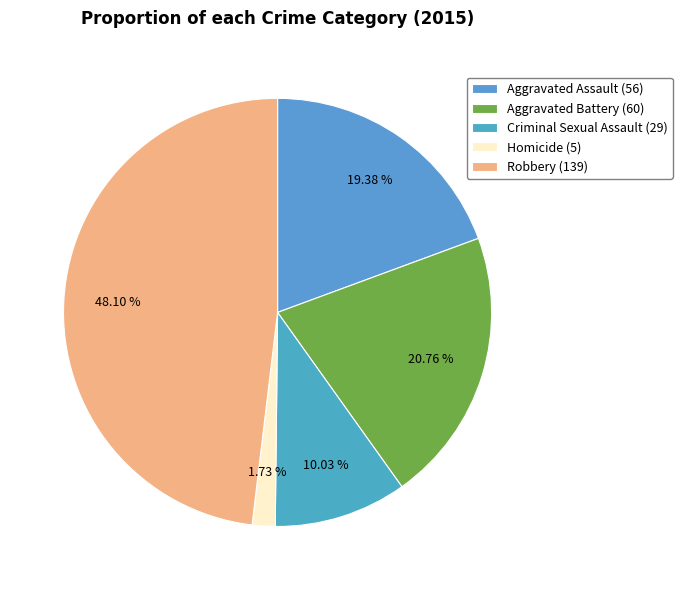

Is there a majority slice in this chart?

No